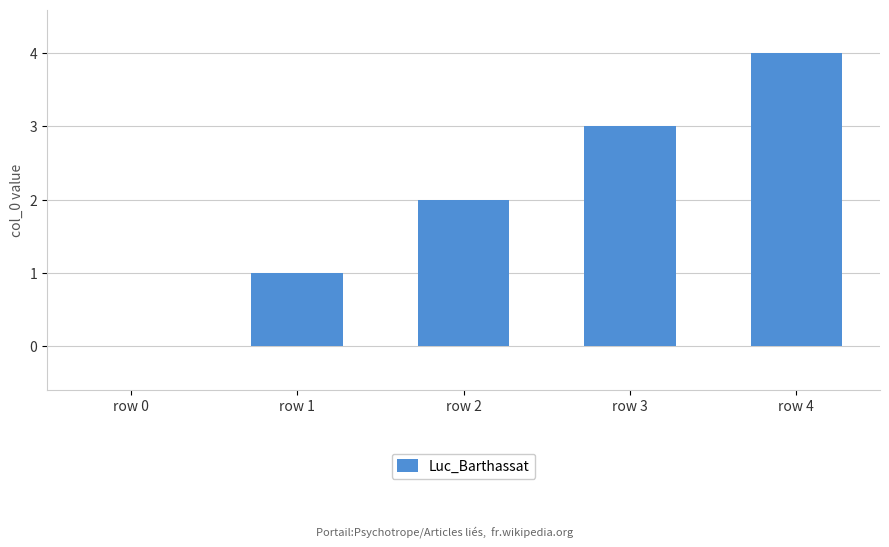

What is the maximum value shown in the chart?

4